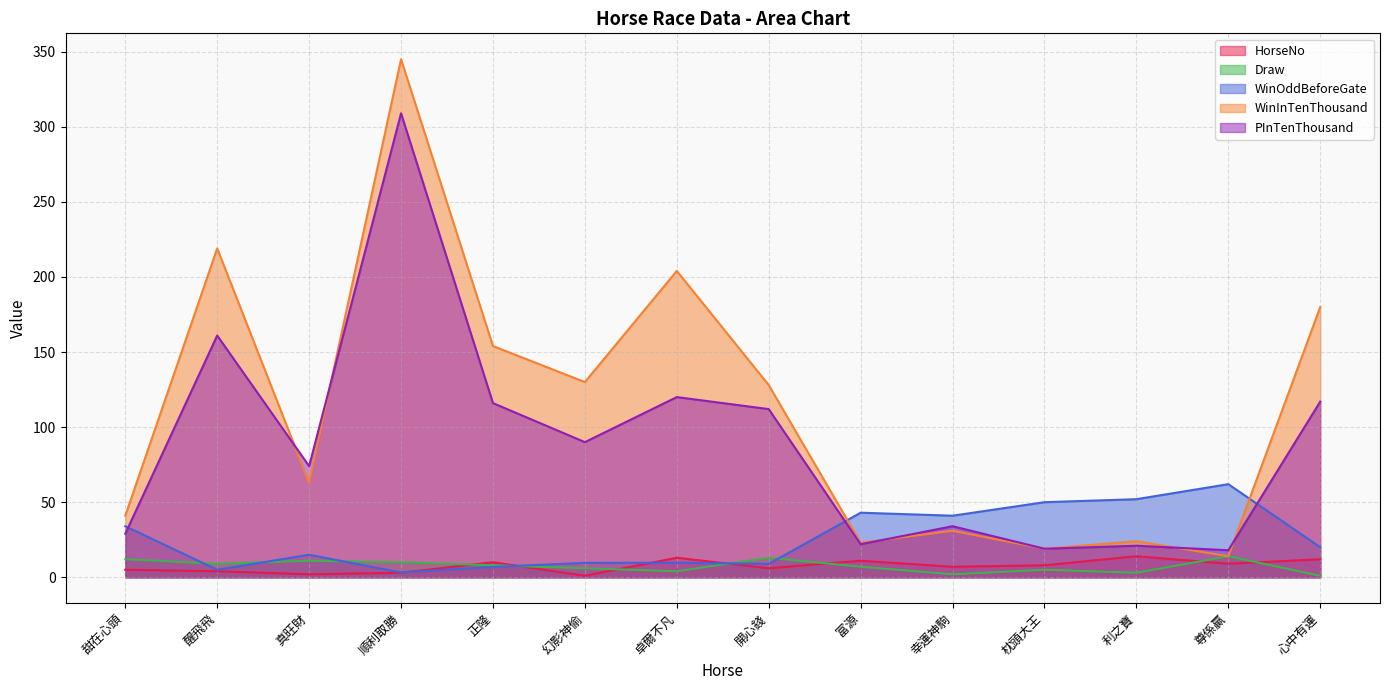

Reading left to right, transcribe all the data shown in this chart.

HorseNo: 5.0	4.0	2.0	3.0	10.0	1.0	13.0	6.0	11.0	7.0	8.0	14.0	9.0	12.0
Draw: 12.0	9.0	11.0	10.0	8.0	6.0	4.0	13.0	7.0	2.0	5.0	3.0	14.0	1.0
WinOddBeforeGate: 34.0	5.0	15.0	3.2	6.9	9.6	9.7	8.9	43.0	41.0	50.0	52.0	62.0	20.0
WinInTenThousand: 41.0	219.0	63.0	345.0	154.0	130.0	204.0	128.0	23.0	31.0	19.0	24.0	14.0	180.0
PInTenThousand: 29.0	161.0	74.0	309.0	116.0	90.0	120.0	112.0	22.0	34.0	19.0	21.0	18.0	117.0